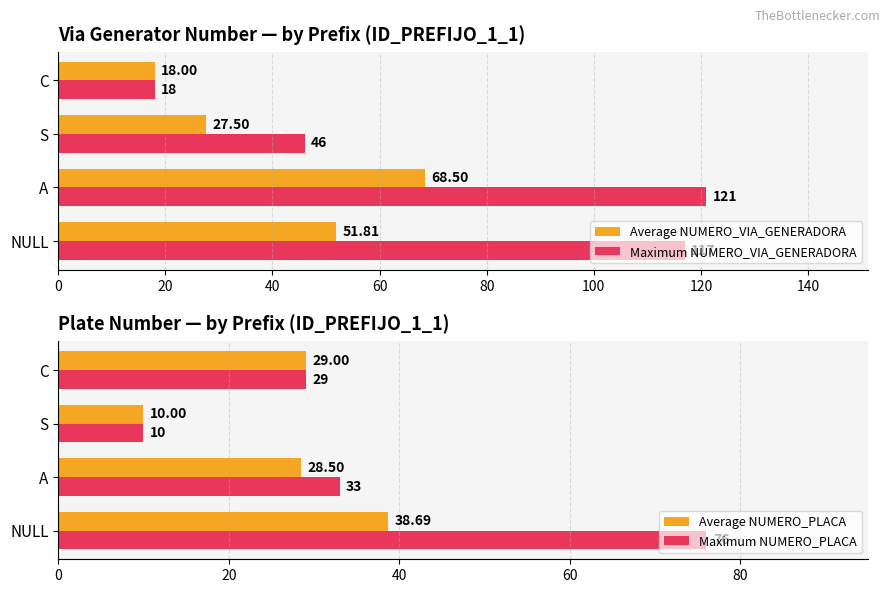

Is it true that Maximum NUMERO_PLACA equals 46.4 at C?

False